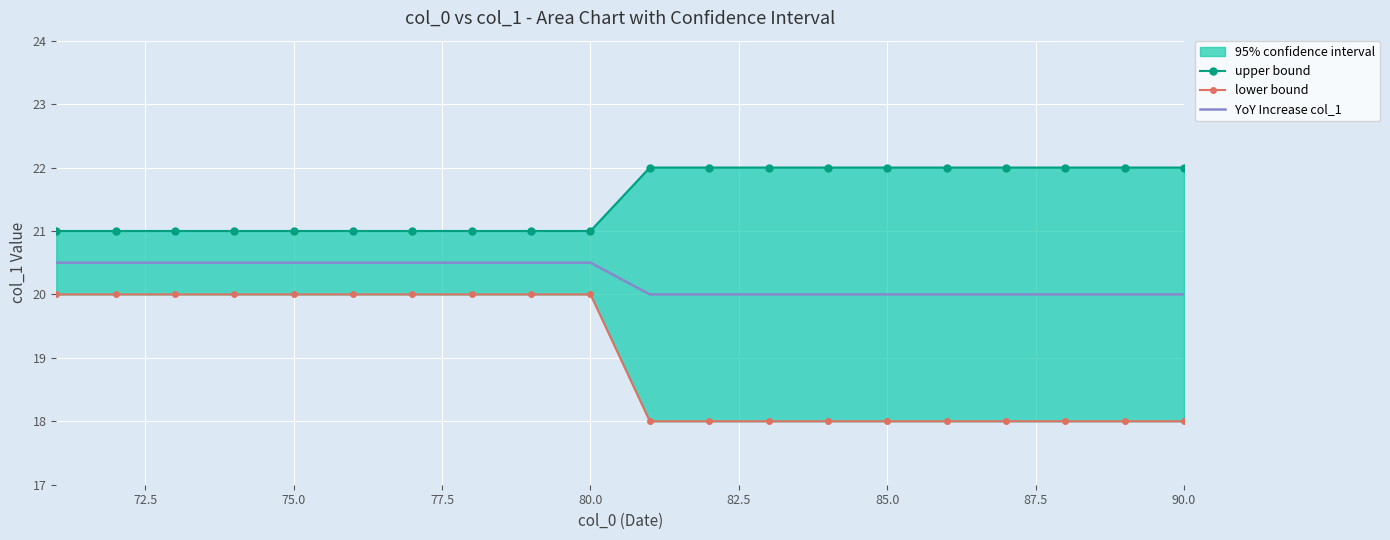

True or false: YoY Increase col_1 and upper bound cross at least once.

False